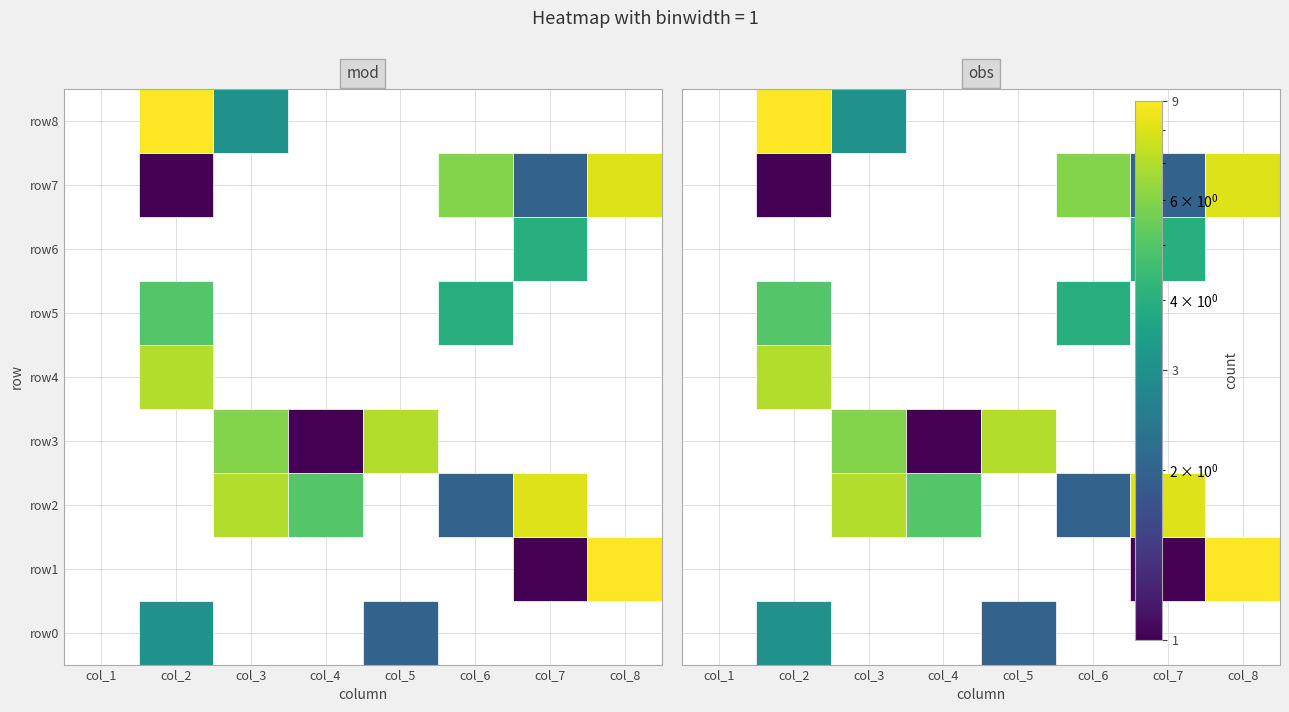

How many data points in row8 are above 0?

2